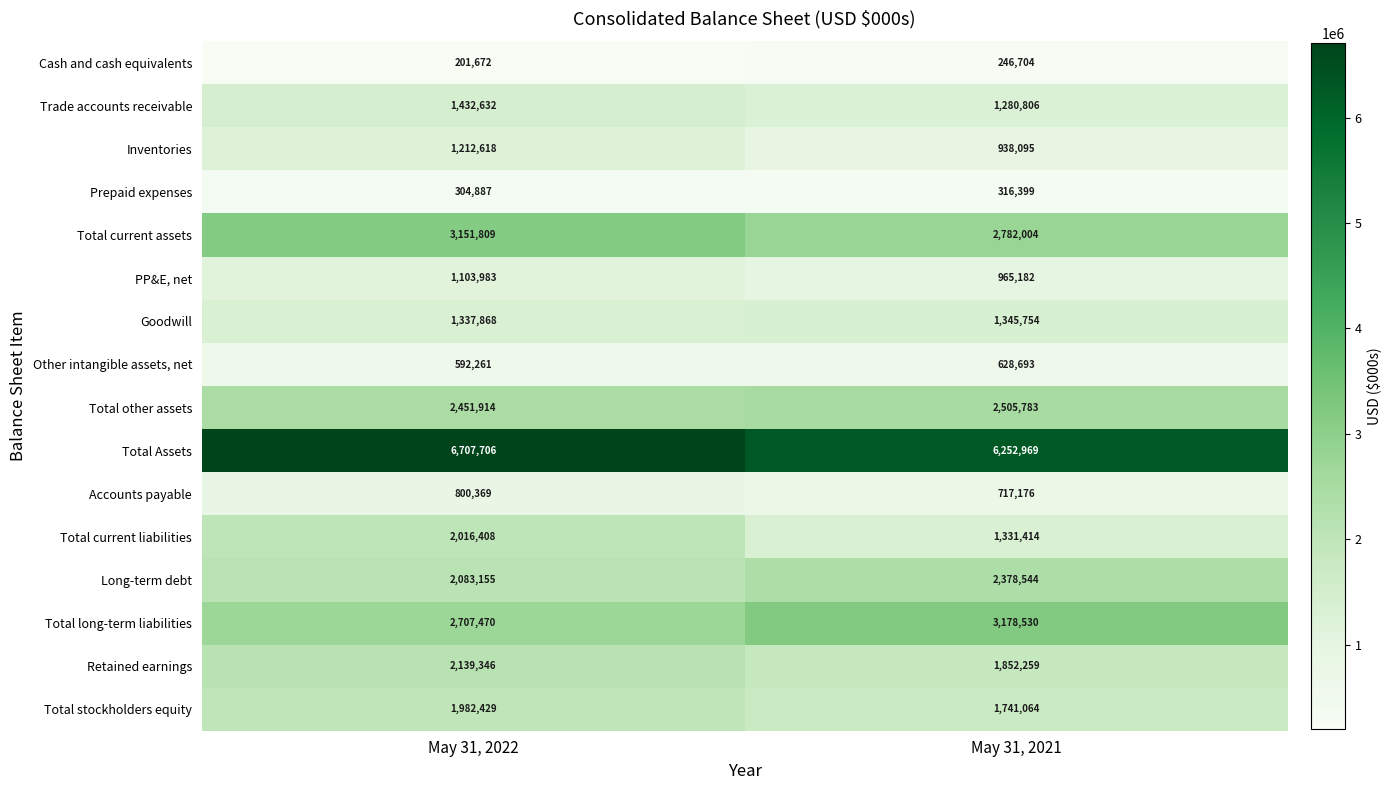

Which series changed the most between May 31, 2022 and May 31, 2021?

Total current liabilities